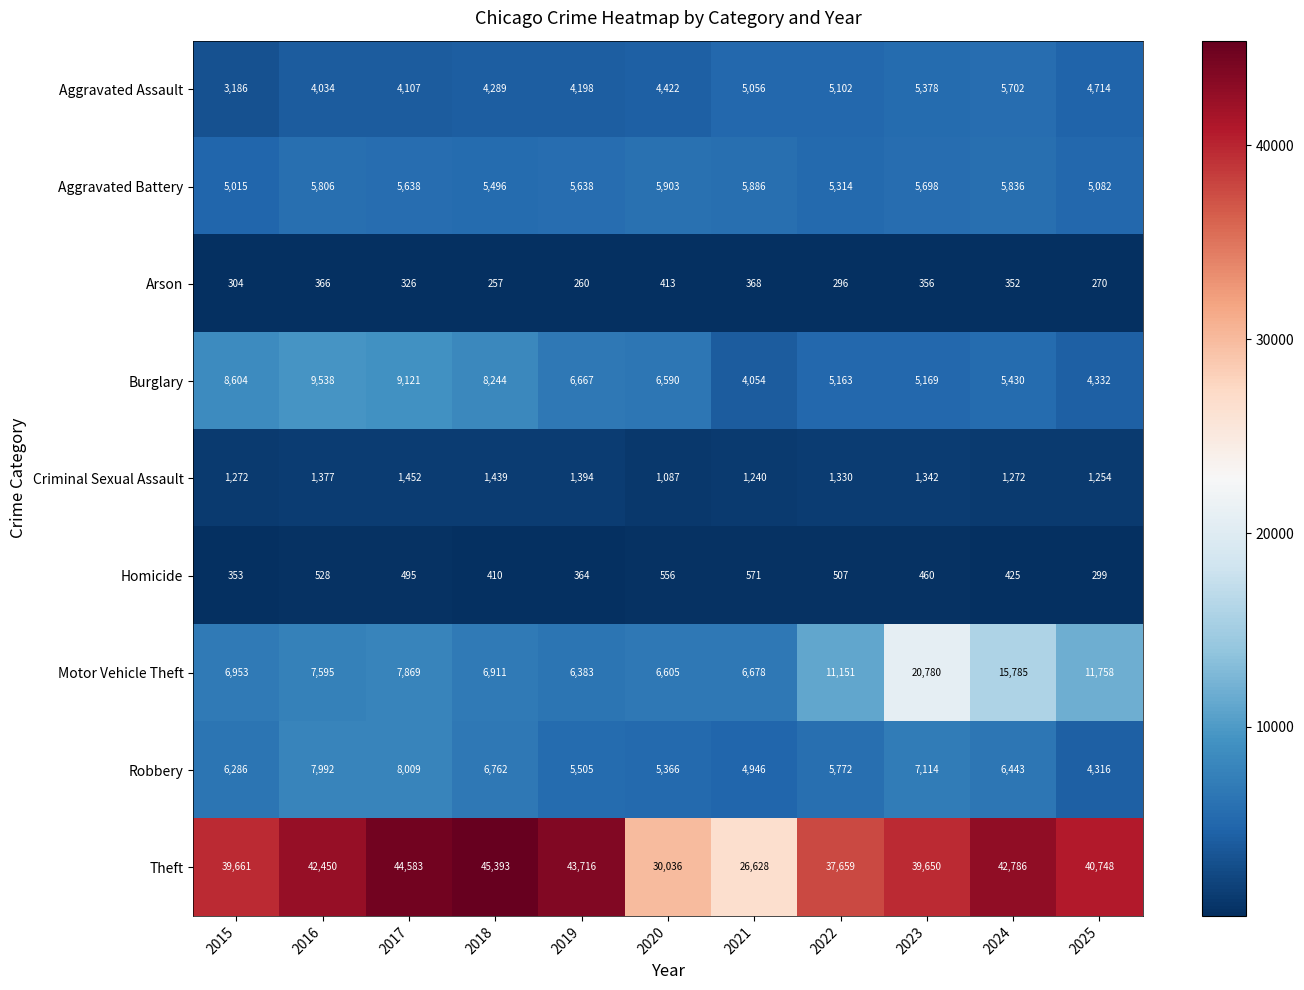

The Robbery series shows 7353 at 2019. True or false?

False